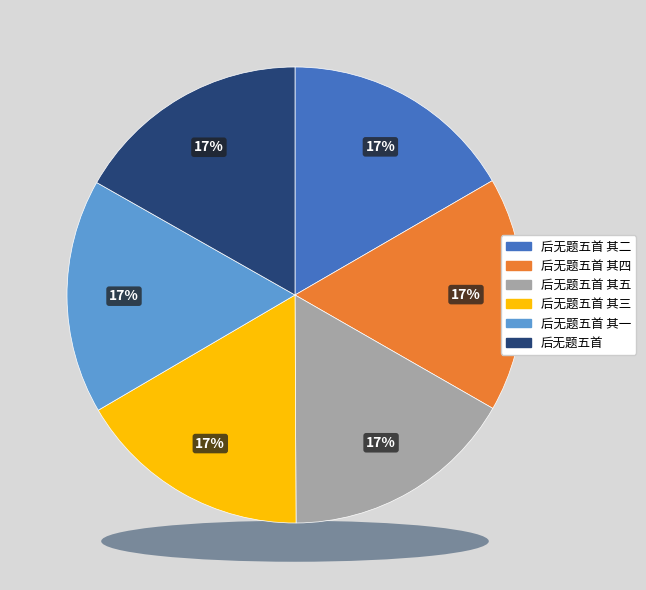

Count the number of slices in the pie.

6